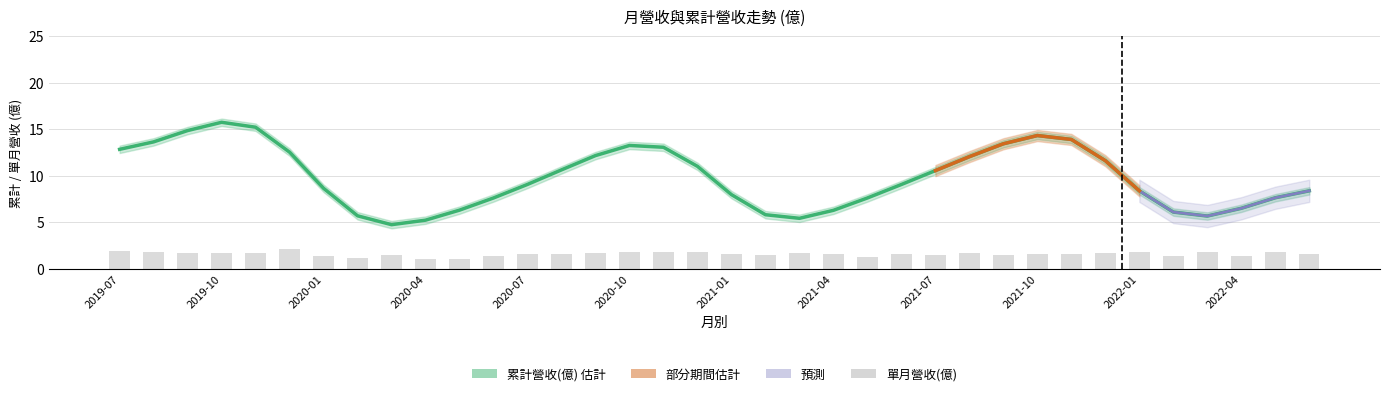

Between 2021-12 and 2019-11, which is larger?

2019-11